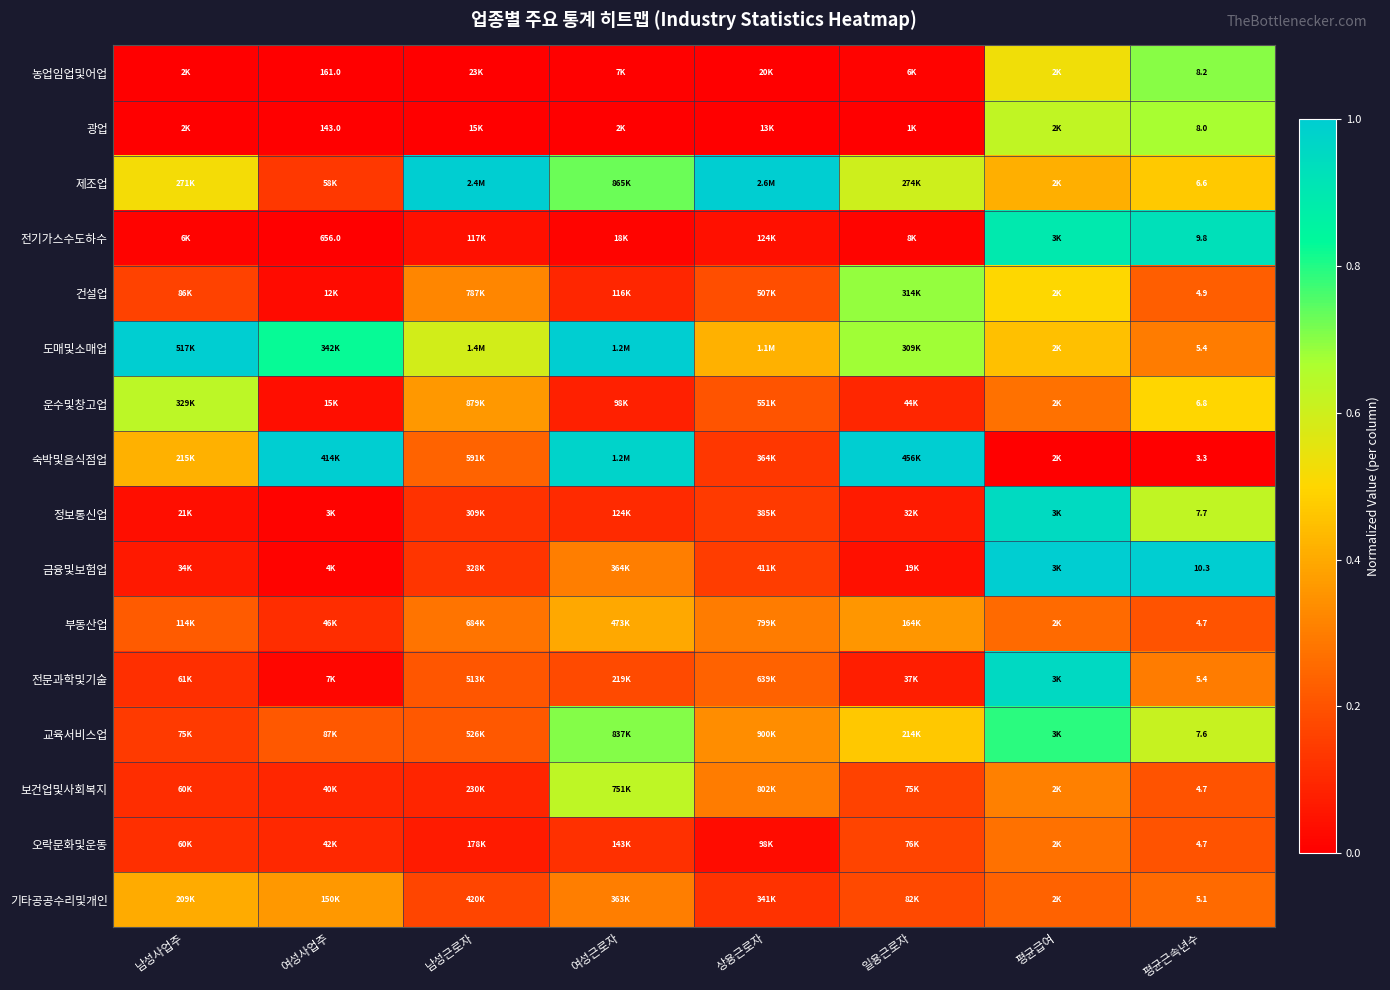

At which label is 도매및소매업 closest to 0?

평균근속년수